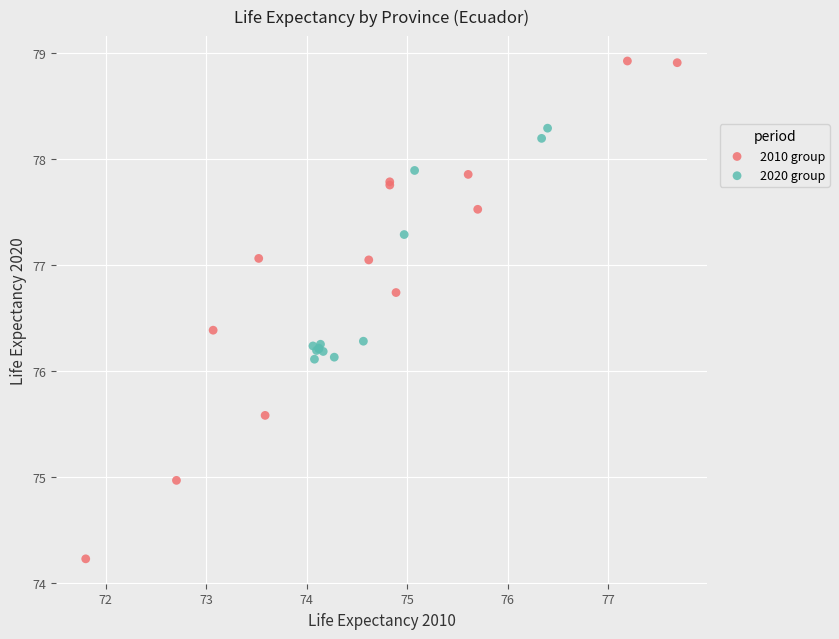

Which series has the largest Y range (max minus min)?

2010 group